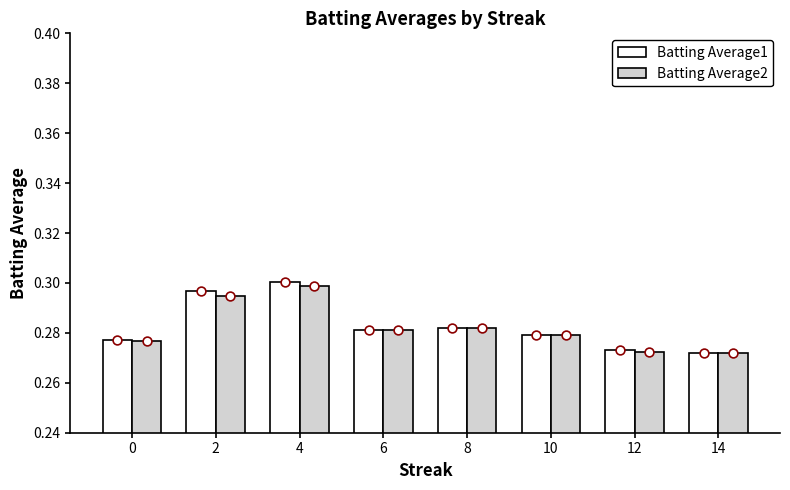

Which series has the largest total across all categories?

Batting Average1